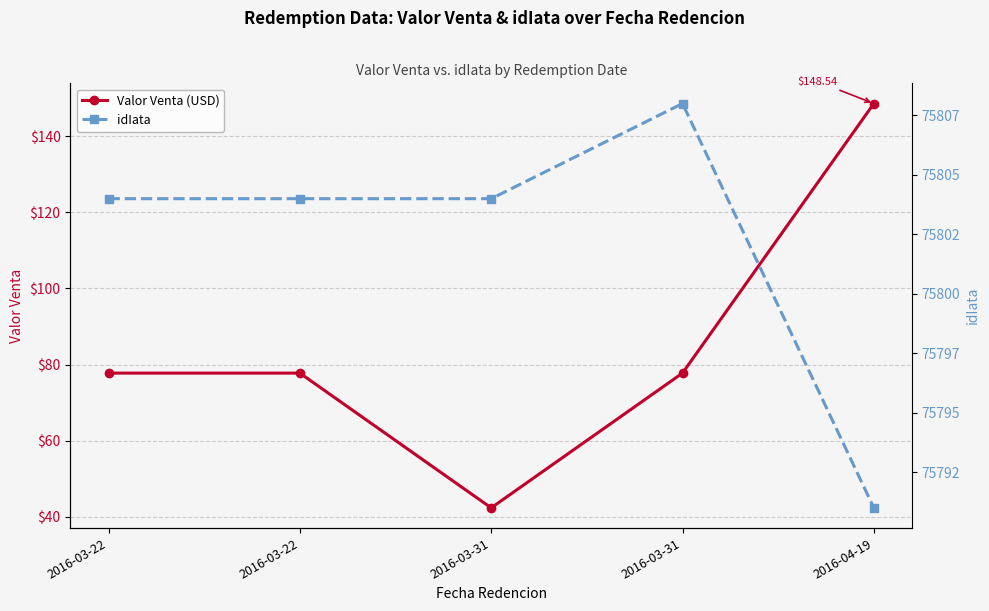

List the labels in order of idIata value, smallest first.

2016-04-19, 2016-03-22, 2016-03-22, 2016-03-31, 2016-03-31